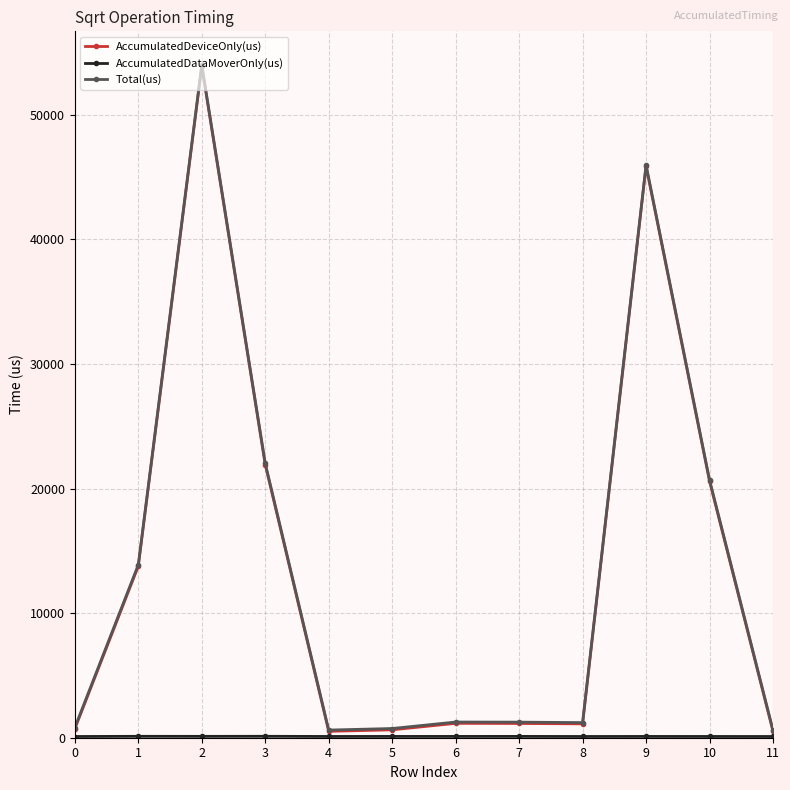

At how many categories does at least one series exceed 9062?

5